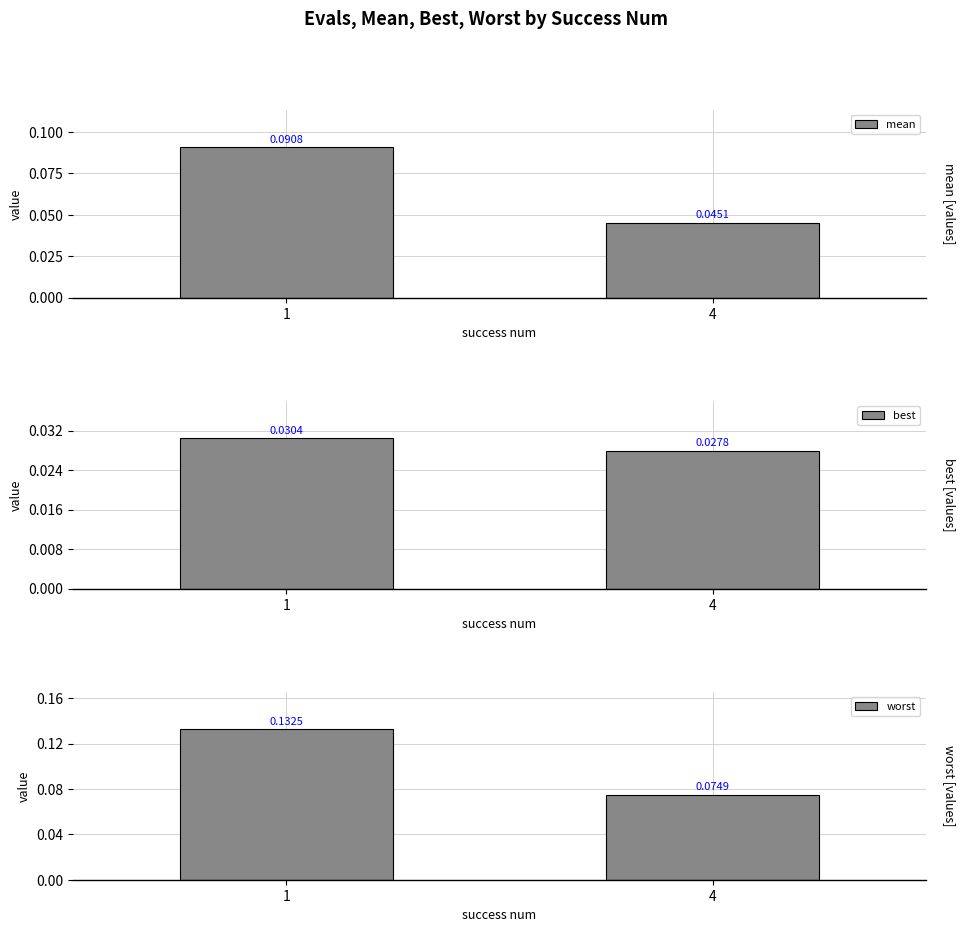

At how many categories does at least one series exceed 0?

2